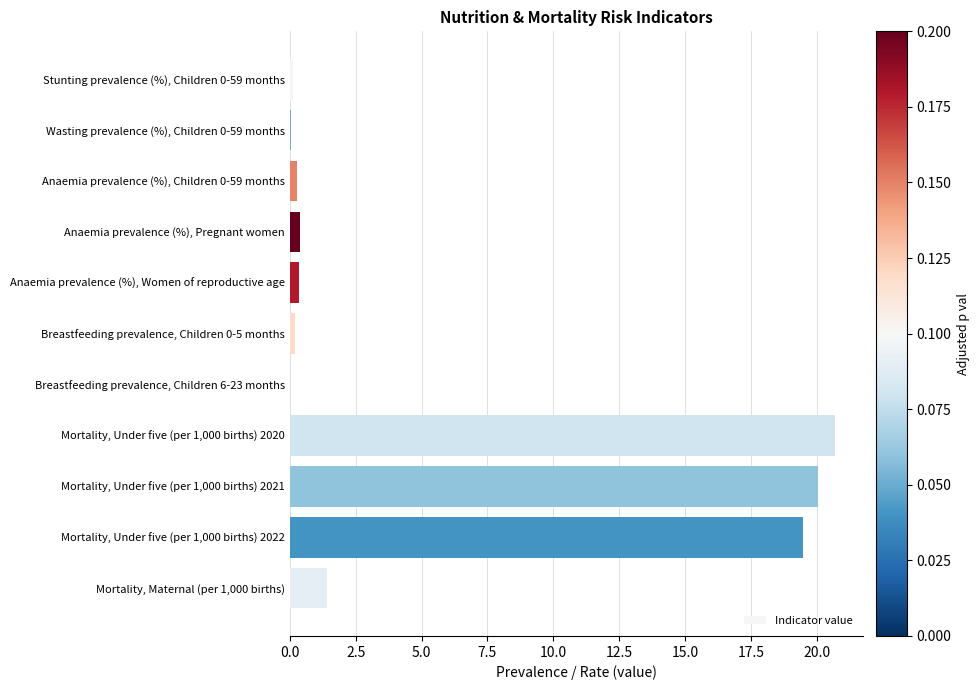

What is the sum of all values?

63.0